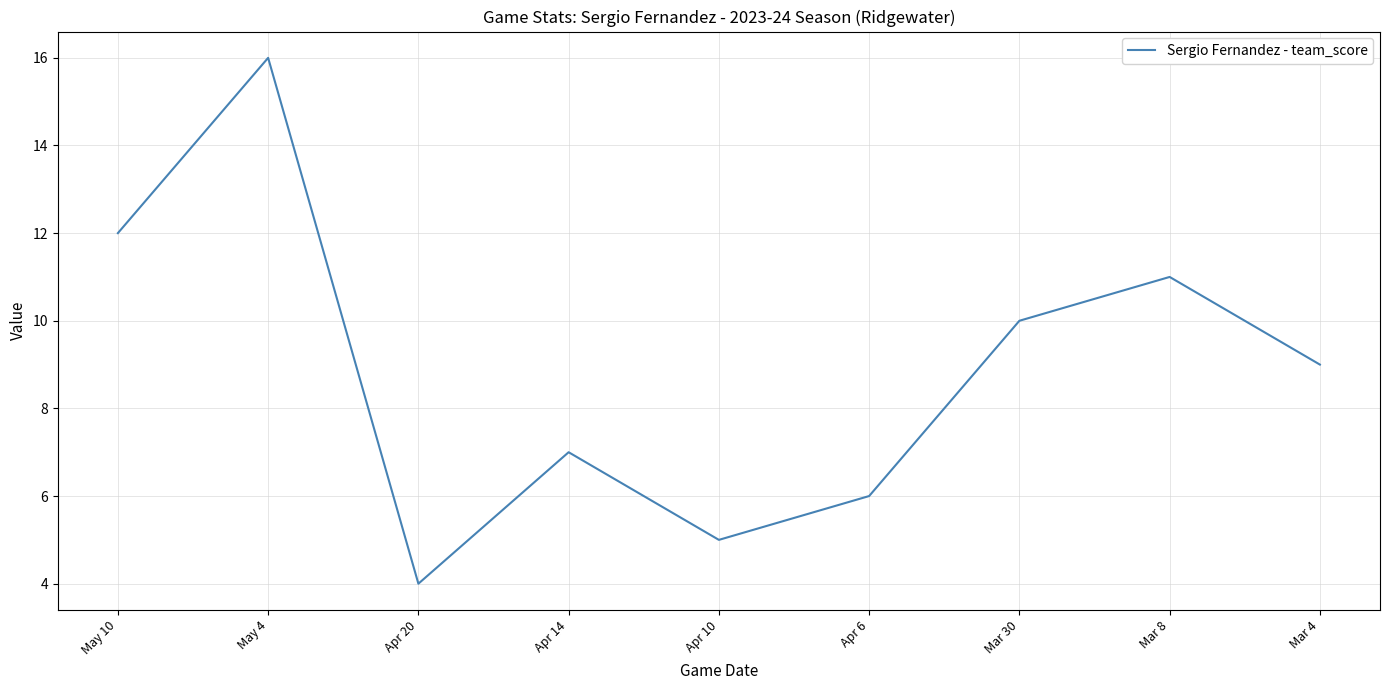

Which category has the highest value across all series?

May 4